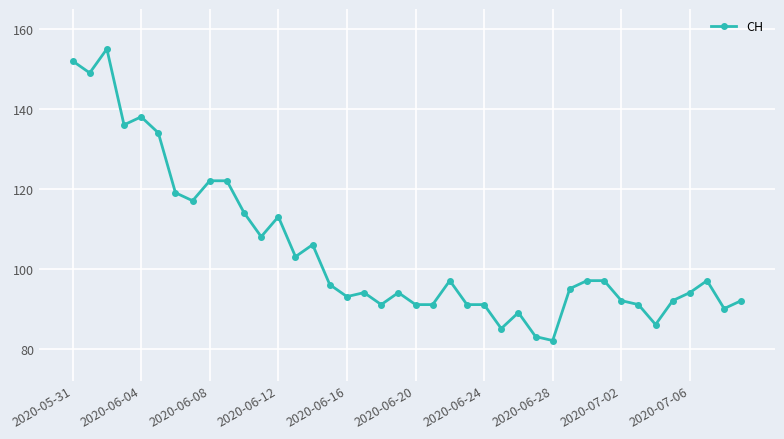

What is the difference between the second highest and minimum values?

70